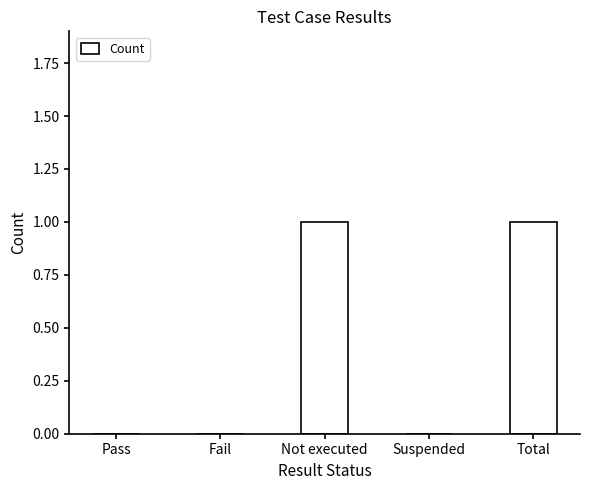

What is the change in value from Pass to Not executed?

+1